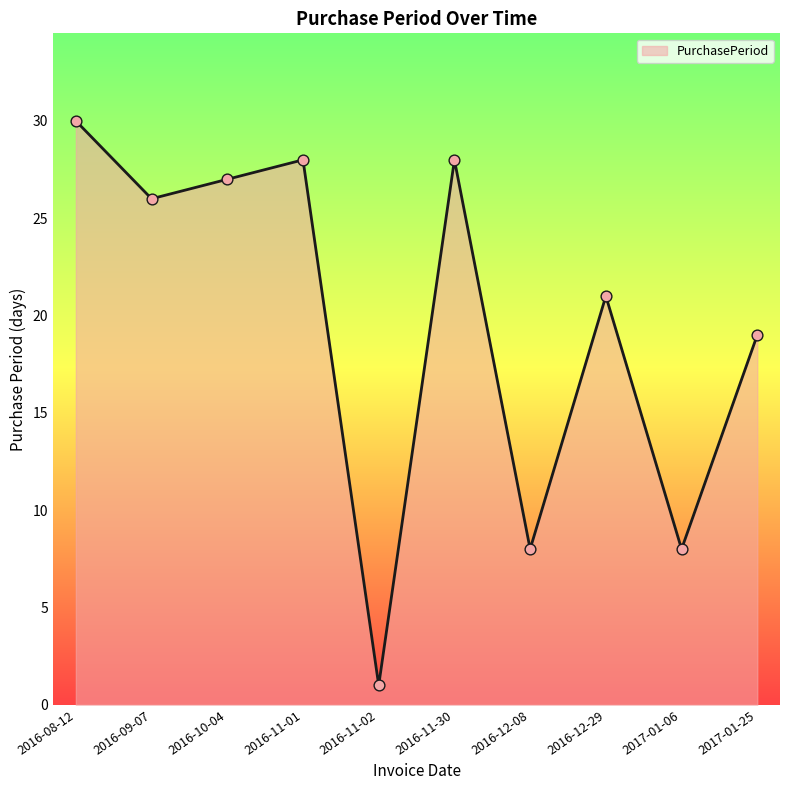

What is the change in value from 2016-11-30 to 2017-01-25?

-9